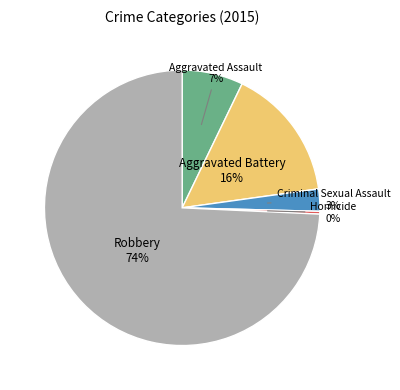

Which category accounts for the majority?

Robbery